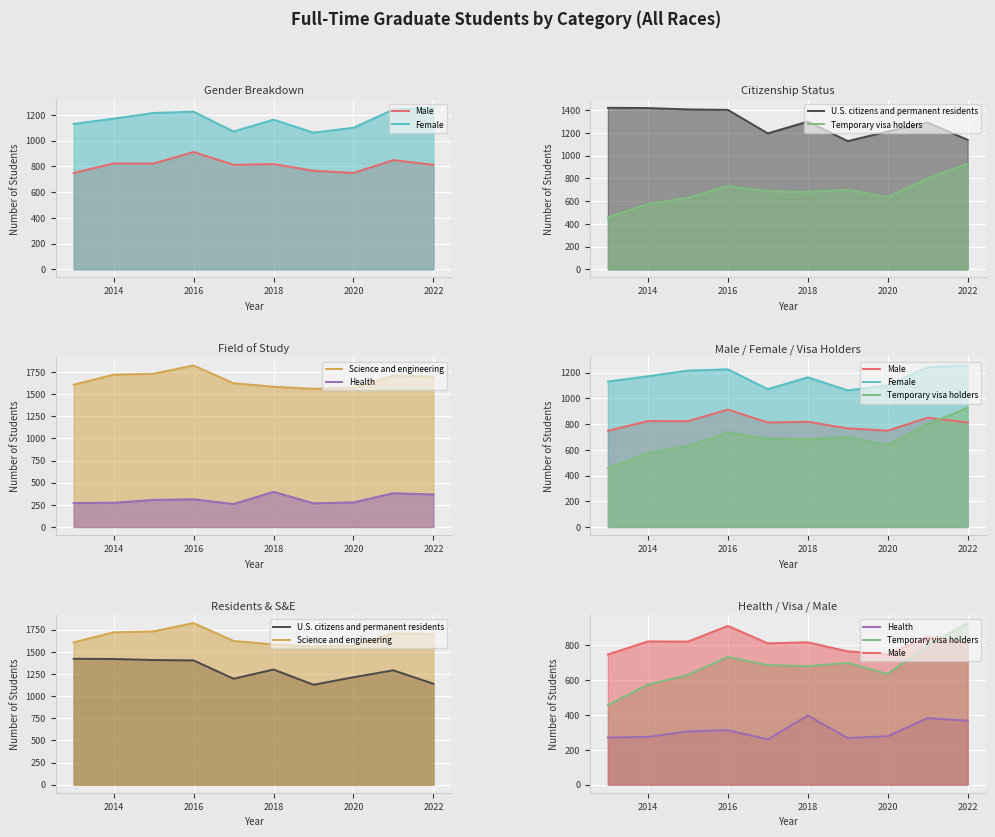

What is the sum of all U.S. citizens and permanent residents values?

12917